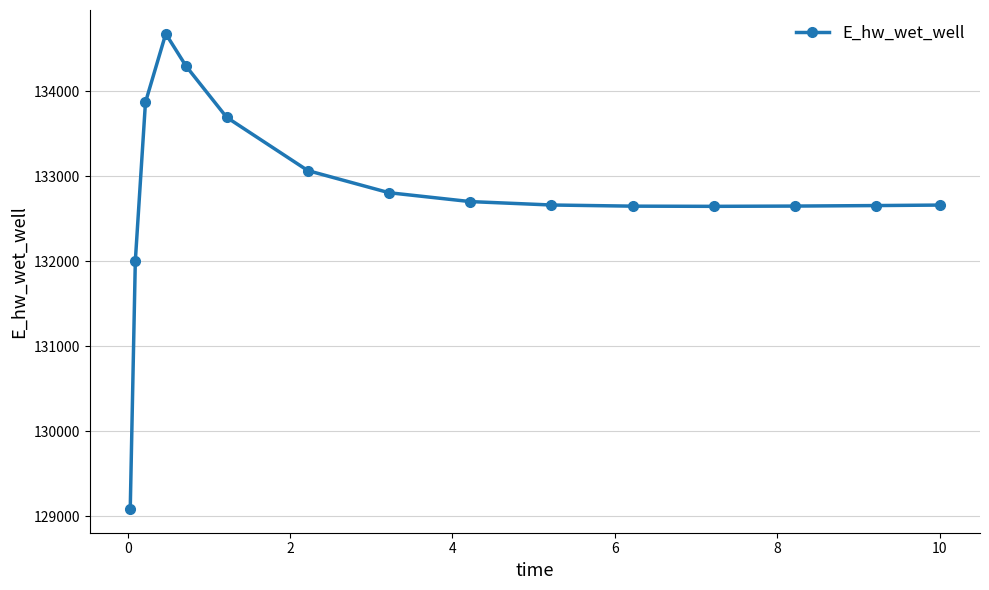

What is the average value?

132806.7